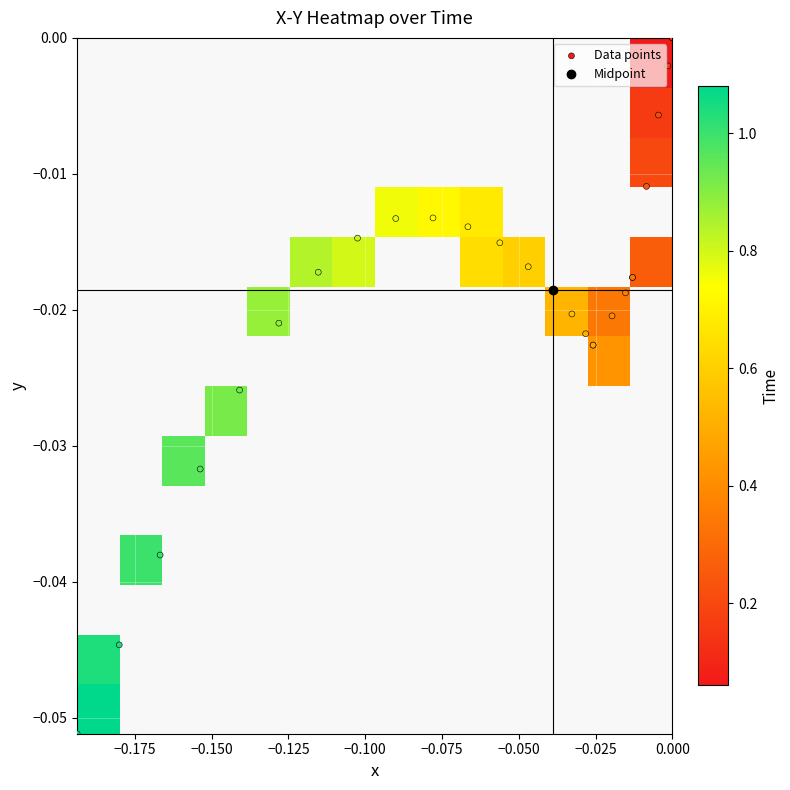

True or false: Time has a value of 1.1 at 16.

False